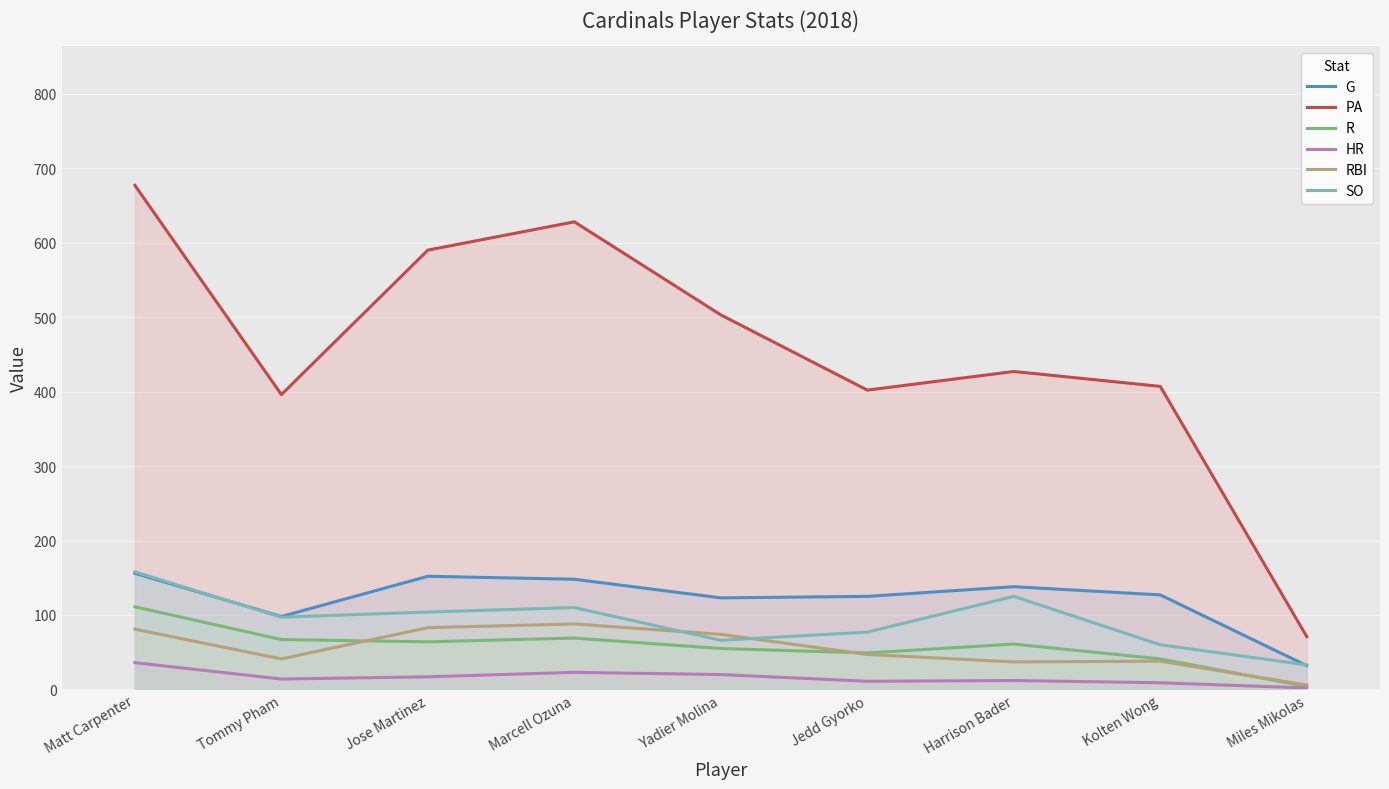

How many values in the PA series are below 427?

4